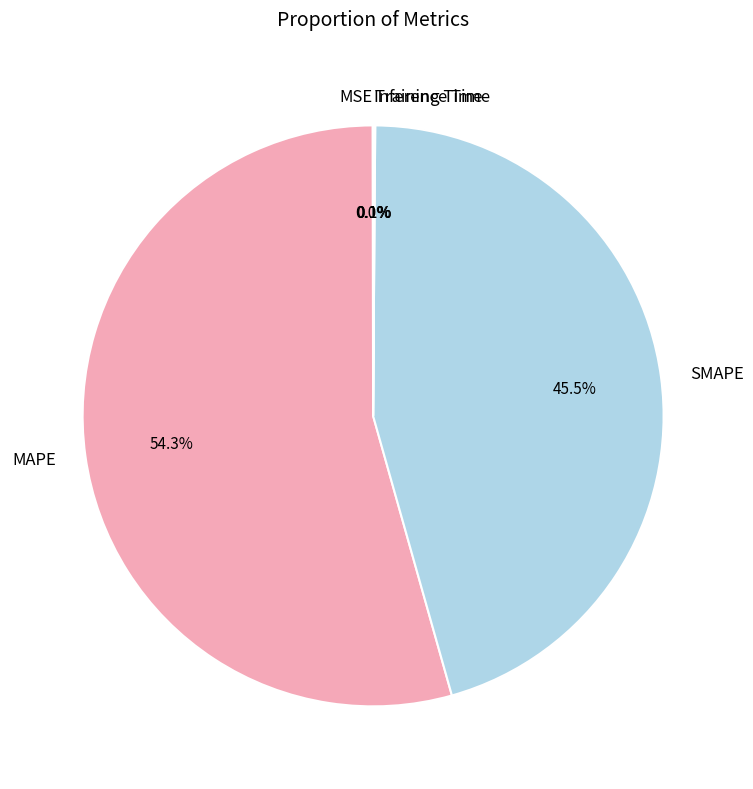

Is there any slice that represents more than half of the pie?

Yes